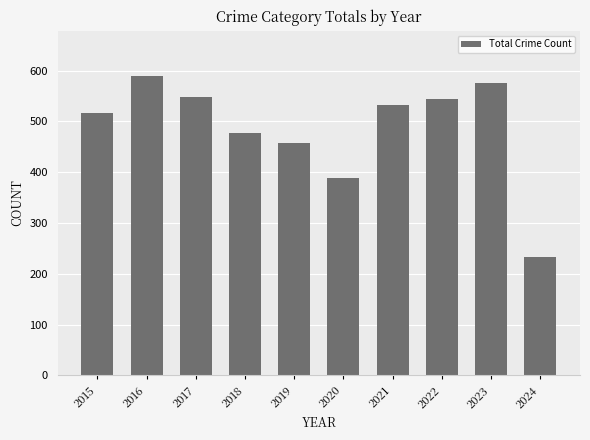

At which category does the chart reach its minimum across all series?

2024